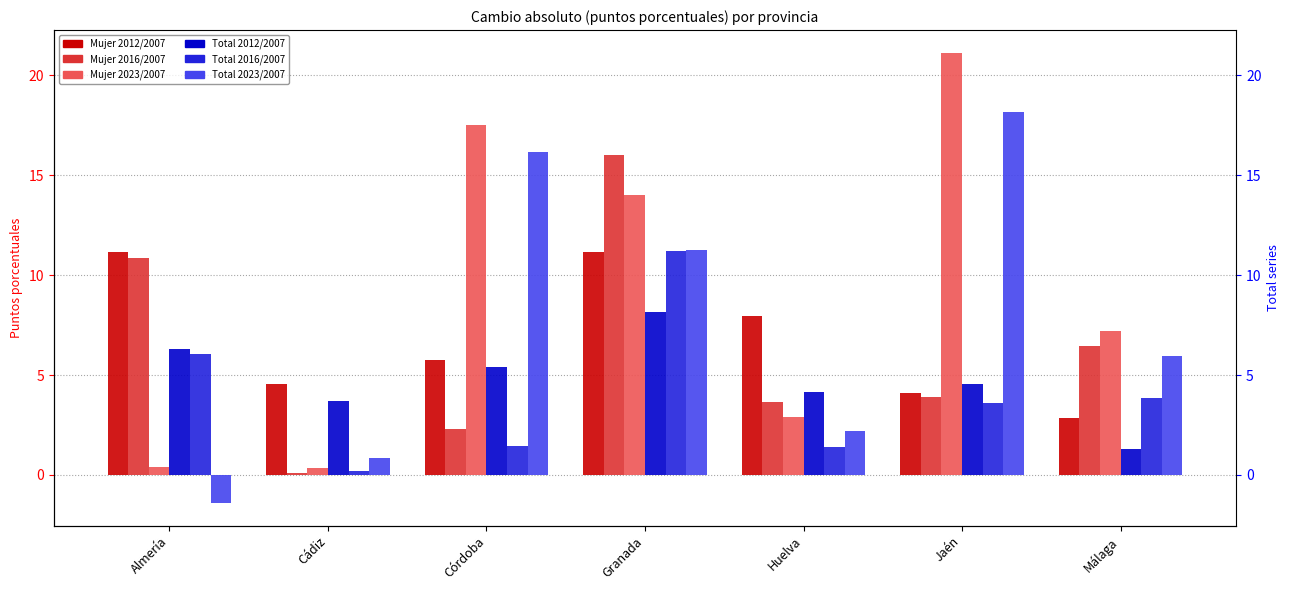

What is the approximate value of Total 2023/2007 at Almería?

-1.4